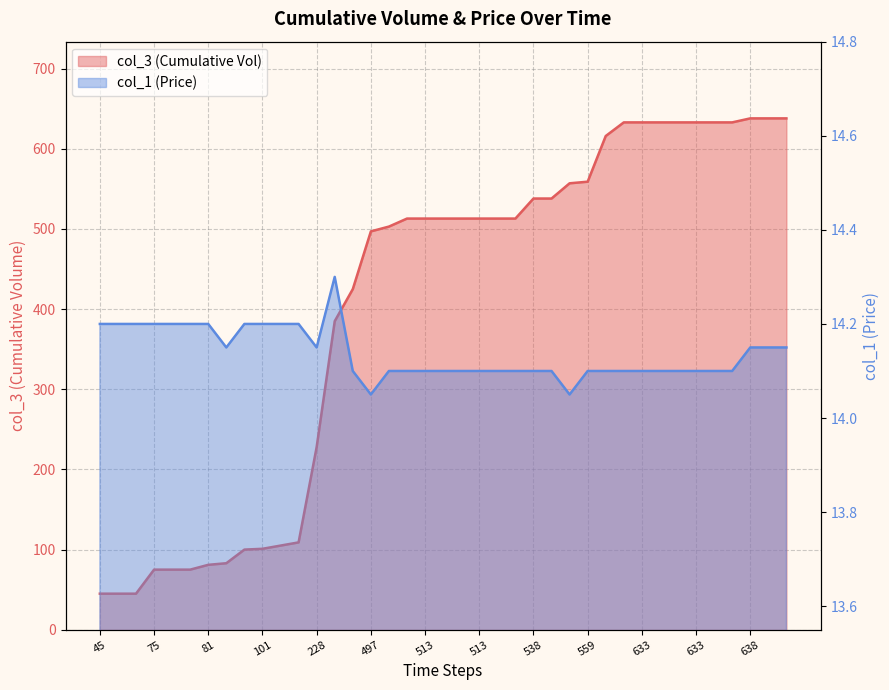

Which series has the widest spread of values?

col_3